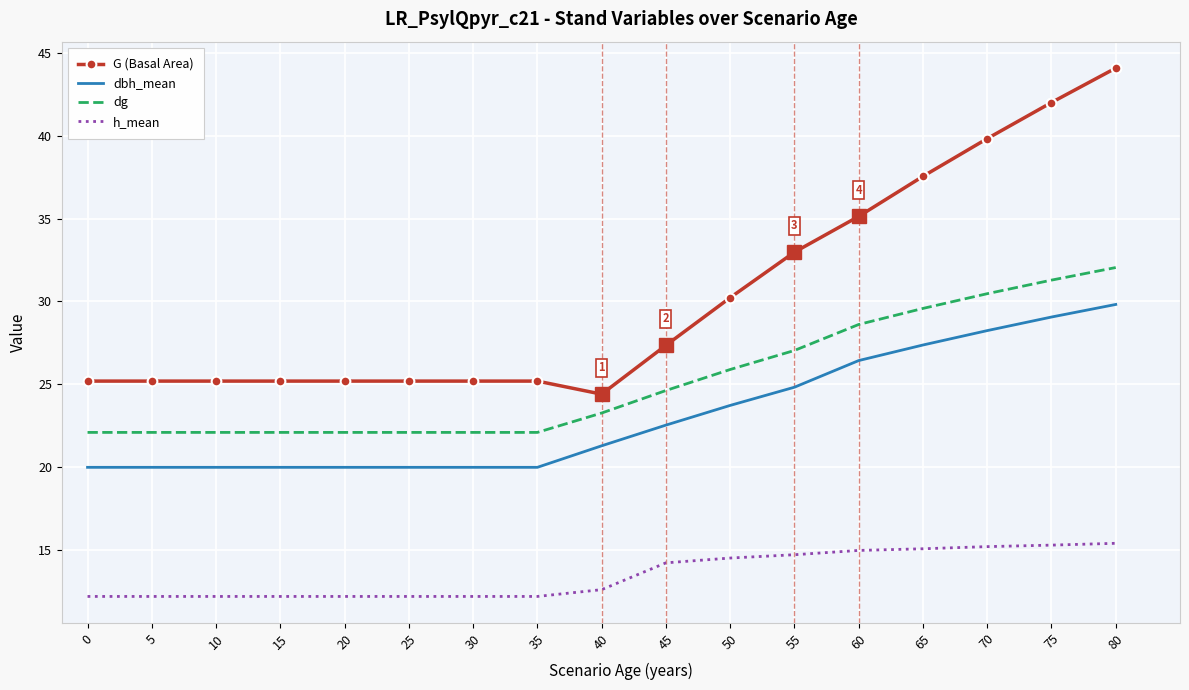

At 35, list the series in order from smallest to largest.

h_mean, dbh_mean, dg, G (Basal Area)